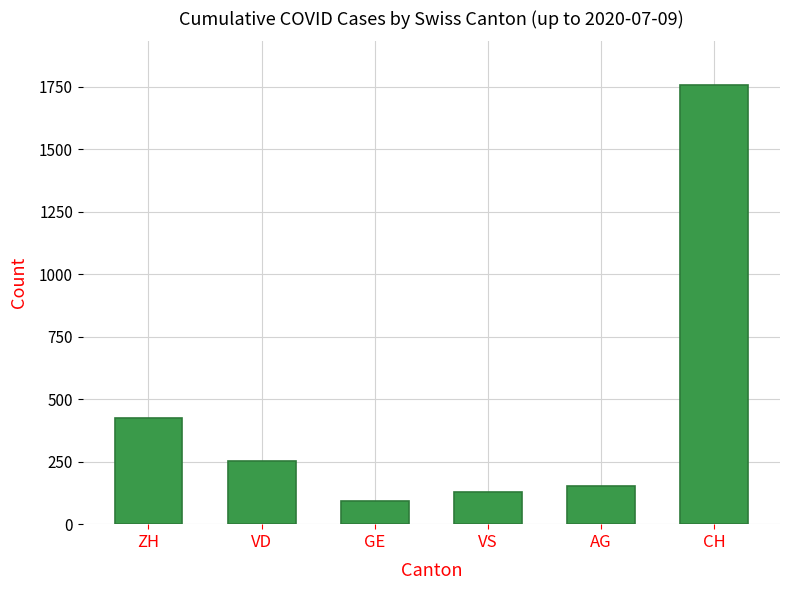

What is the label of the 1st bar from the left?

ZH